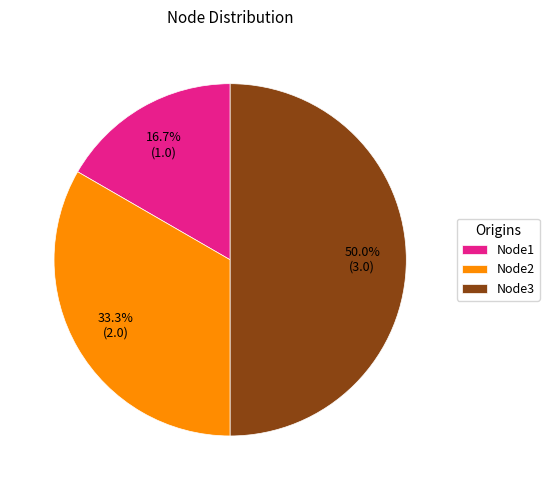

Between Node3 and Node2, which is larger?

Node3